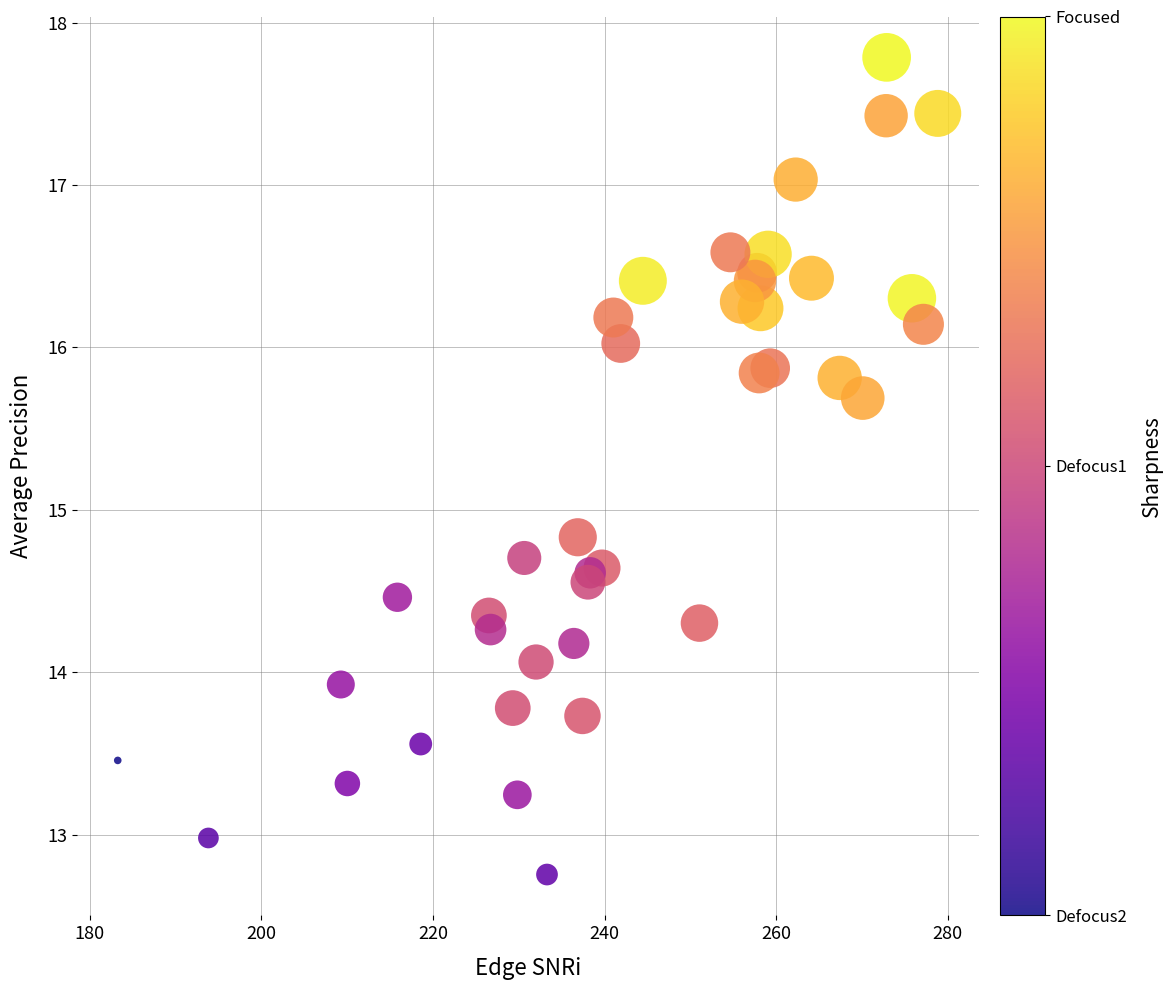

What Y value in the scatter plot is closest to 15?

14.8